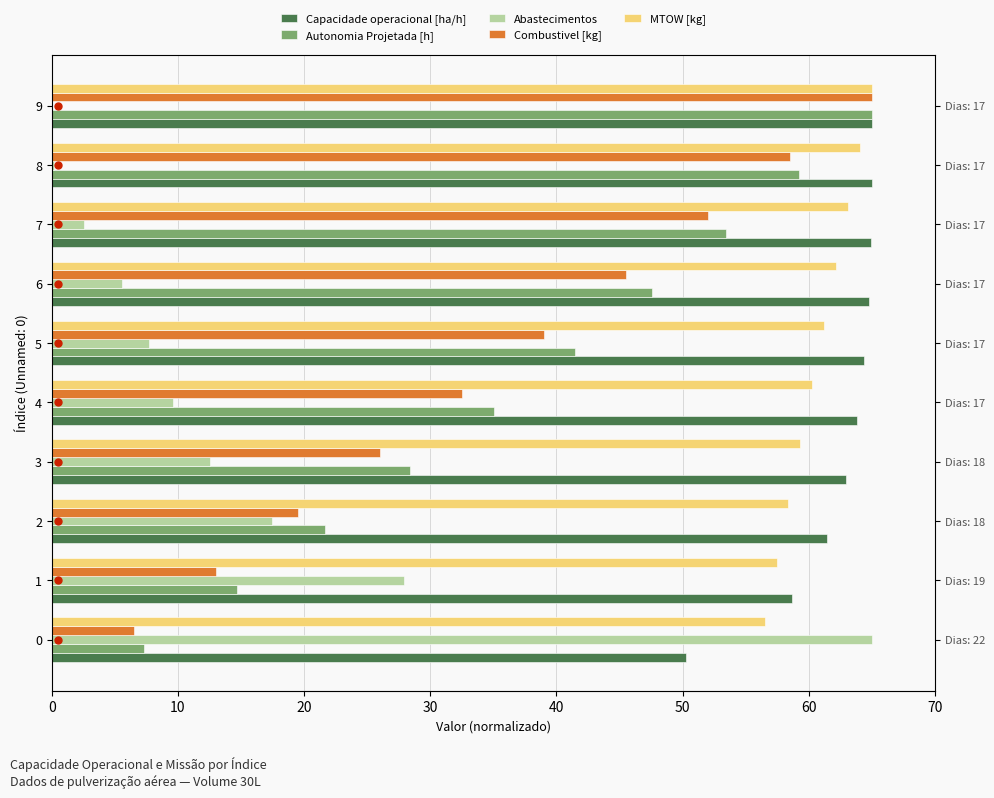

The Capacidade operacional [ha/h] series shows 15.6 at 5. True or false?

False